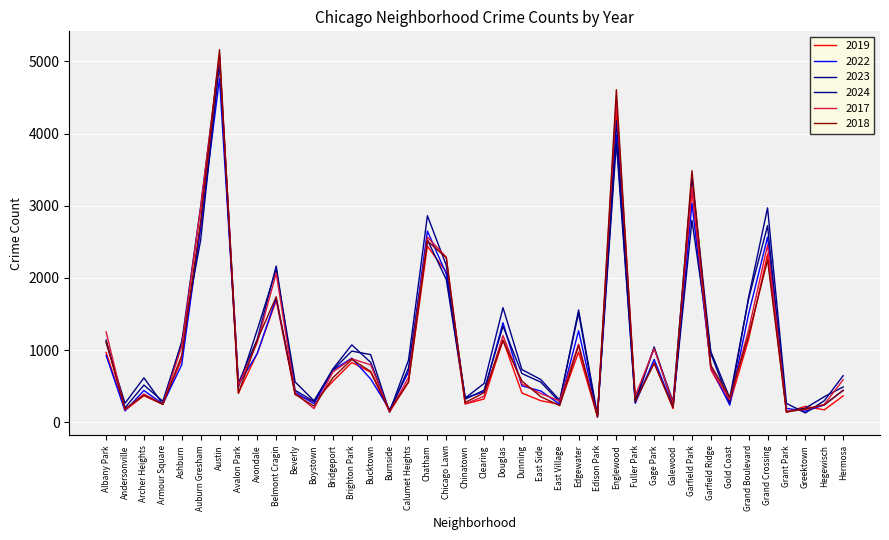

How many categories are shown in the chart?

40